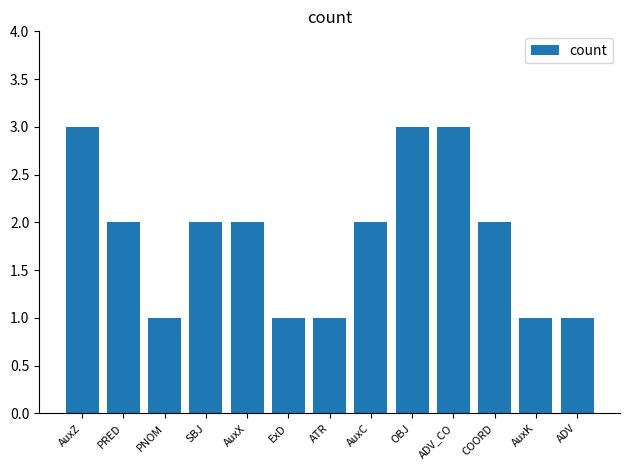

What position from the right is PNOM?

11